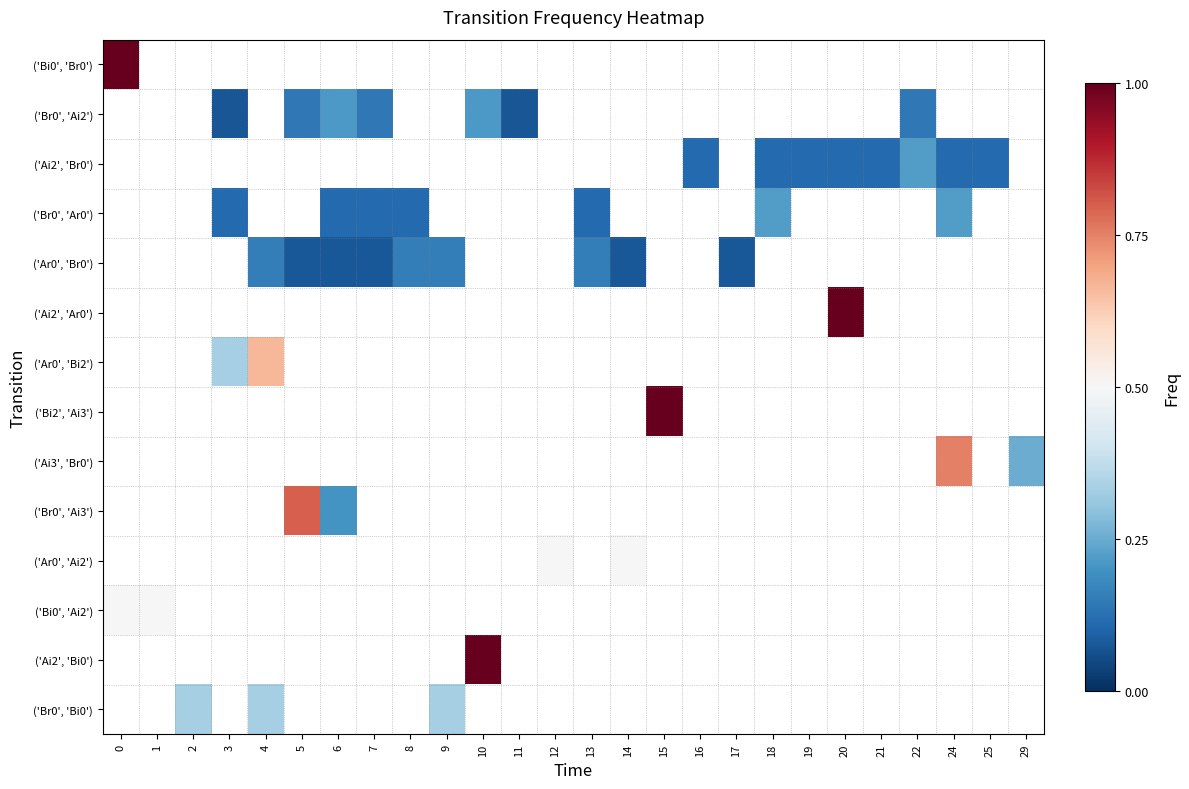

Which has a higher value, 18 or 22?

22